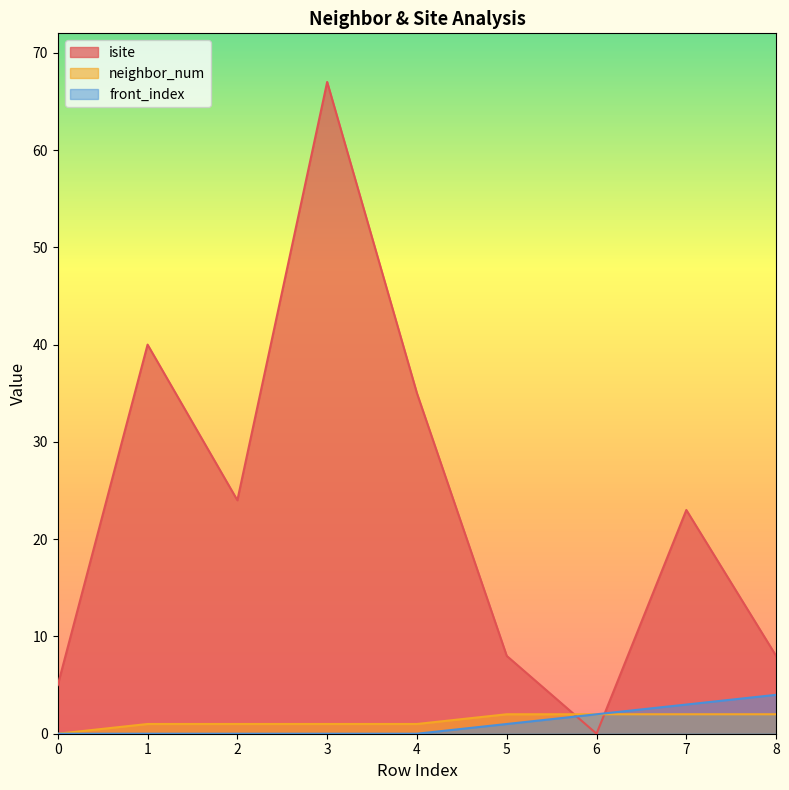

The value of isite at 3 is 39. True or false?

False